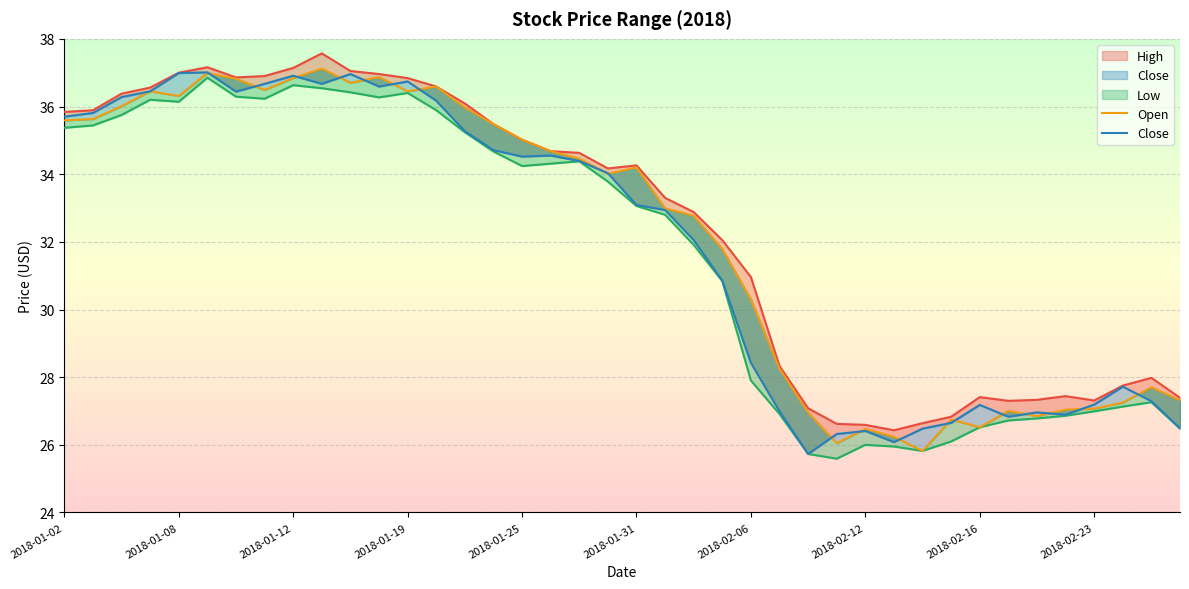

The Open series shows 63.9 at 2018-01-08. True or false?

False